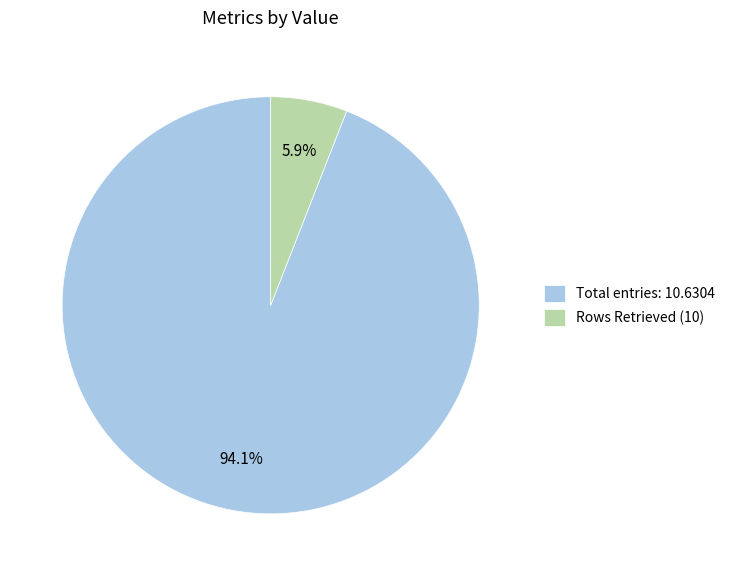

Rank the categories by value from highest to lowest.

Total entries: 10.6304, Rows Retrieved (10)